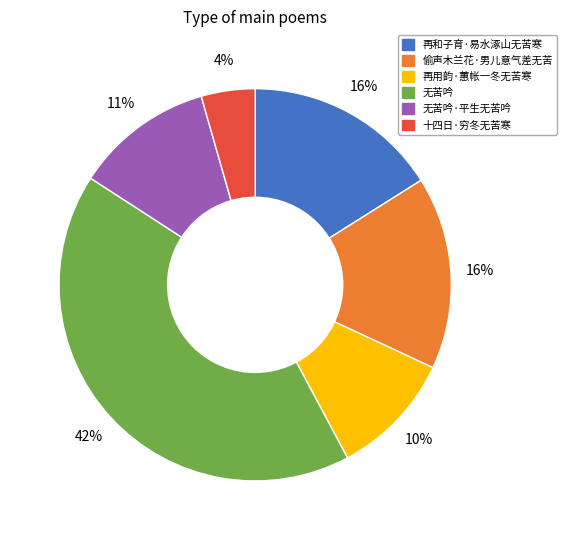

Which slice is the largest?

无苦吟